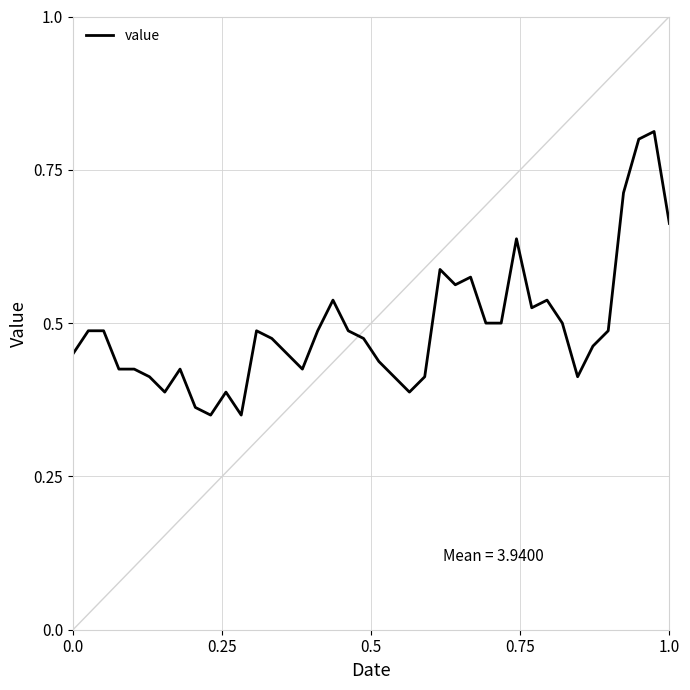

How many lines are shown in the chart?

1